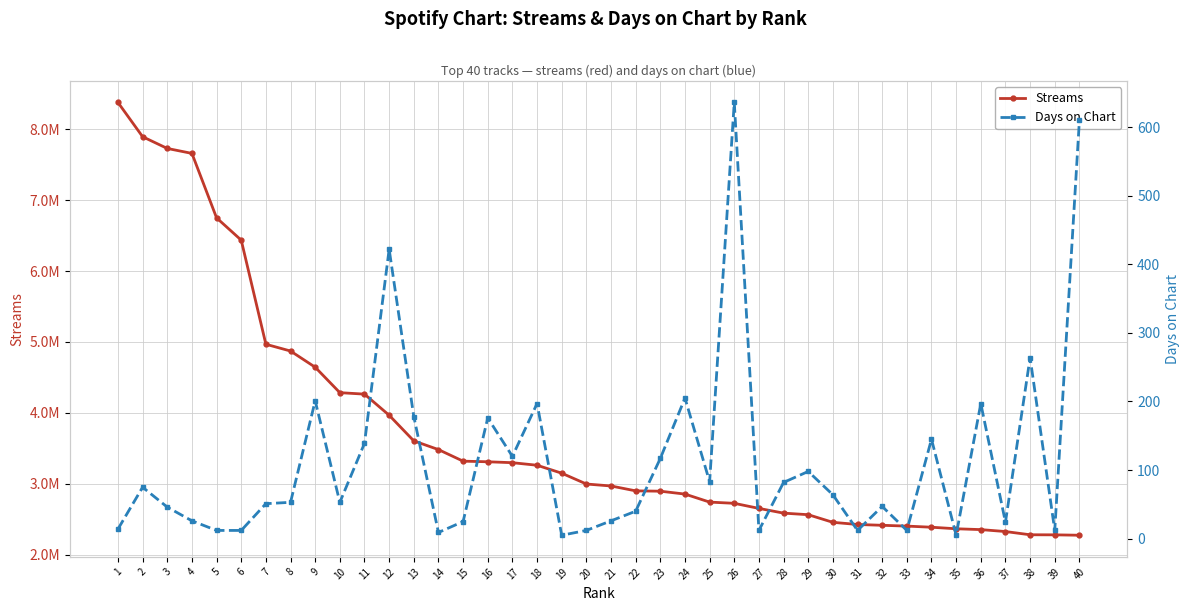

Is the value of Streams at 18 greater than the value of Days on Chart at 9?

Yes